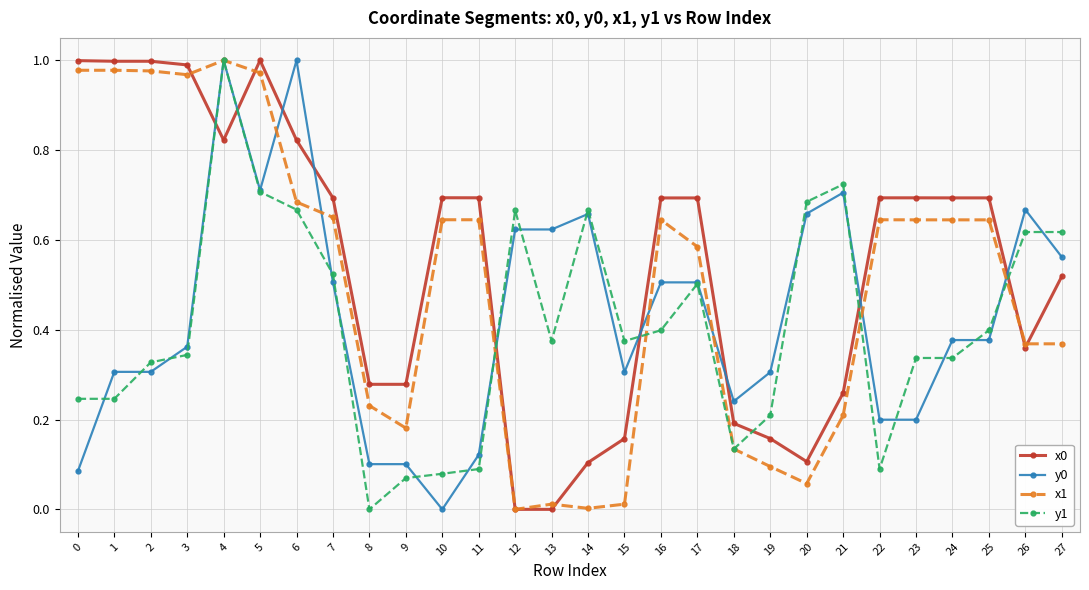

Between which two adjacent categories do x0 and y1 first intersect?

3 and 4